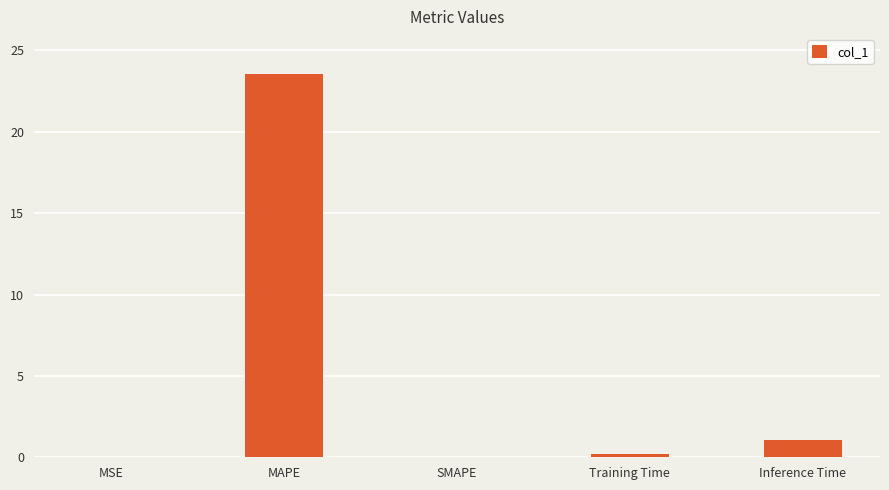

What is the greatest value displayed?

23.6